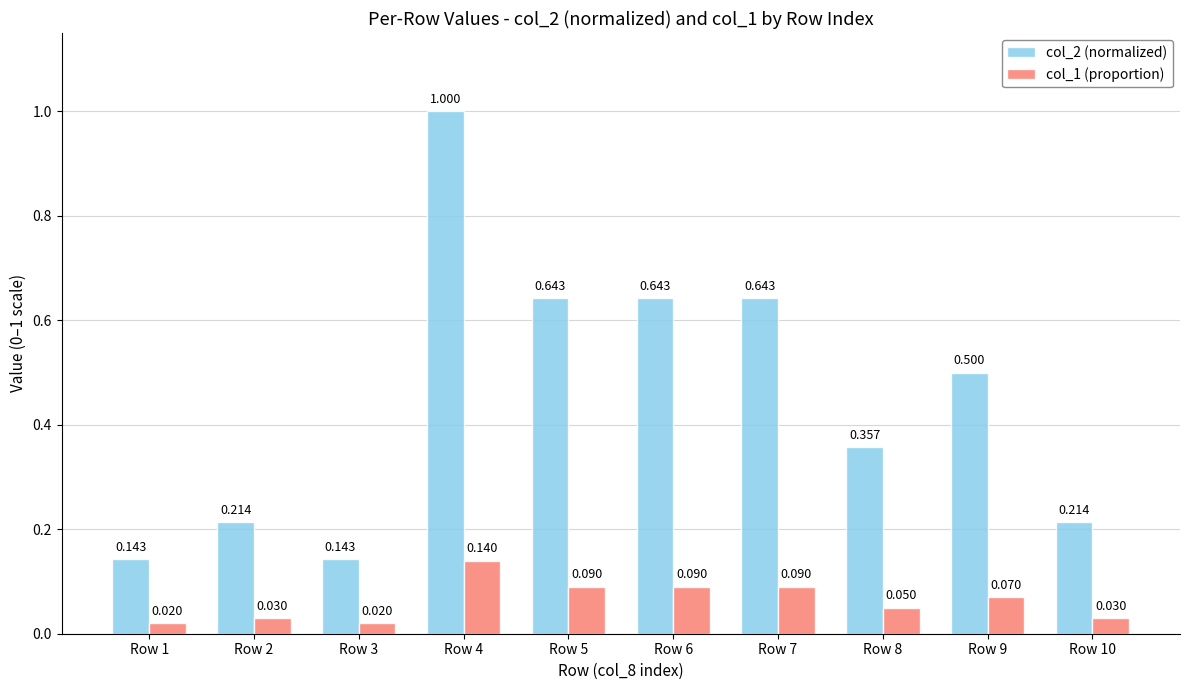

Is the value of col_2 (normalized) at Row 2 greater than the value of col_1 (proportion) at Row 2?

Yes